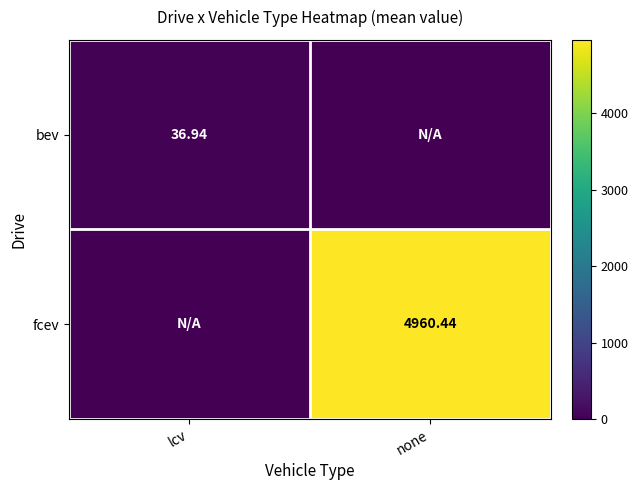

Is the value of fcev at none greater than the value of bev at lcv?

Yes